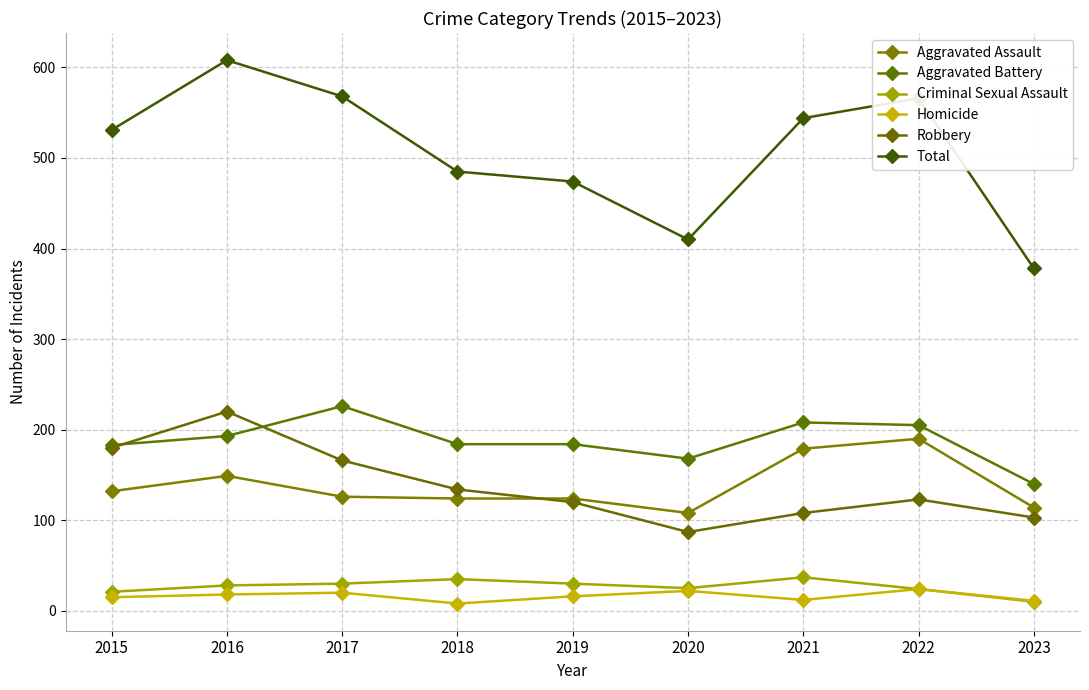

How many interior local peaks does the Homicide series have?

3